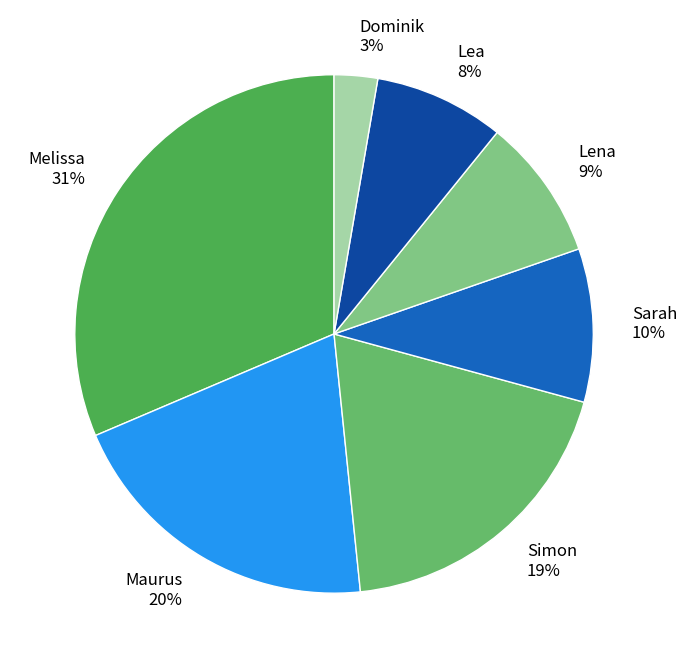

Is Simon the majority of the pie?

No